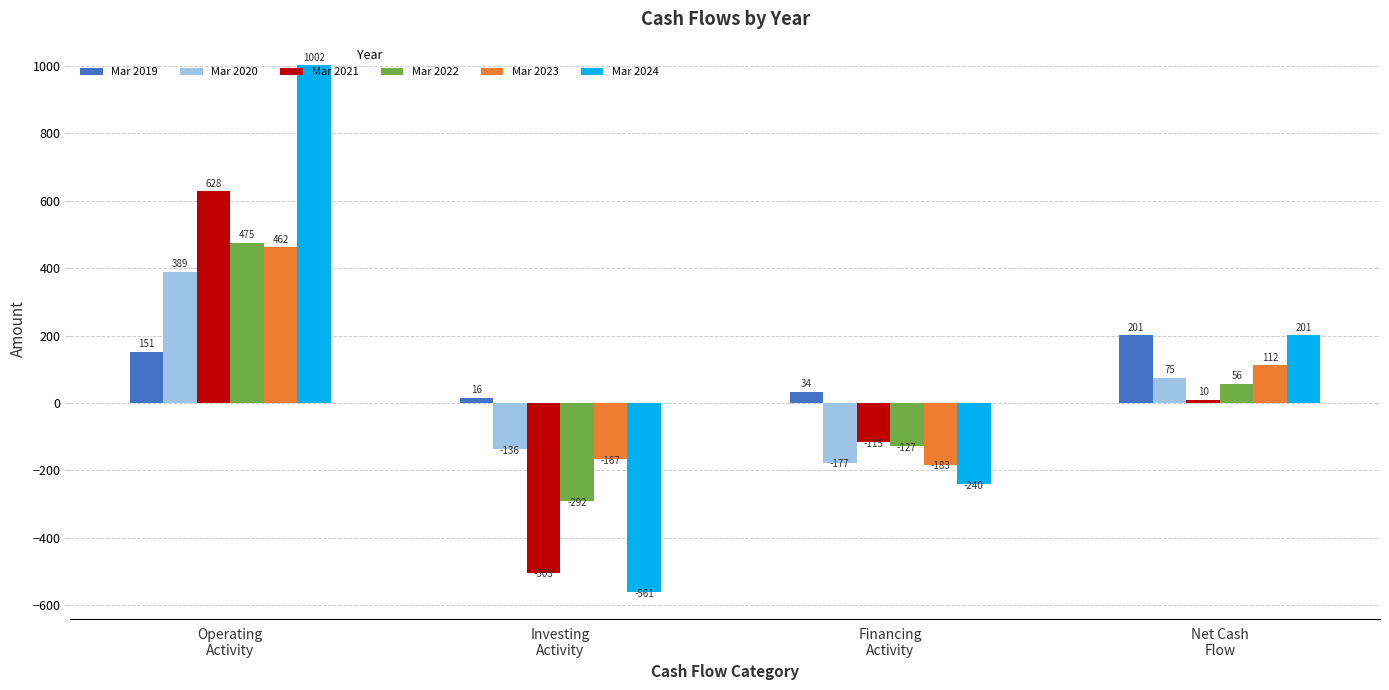

Rank the series by their maximum value, from lowest to highest.

Mar 2019, Mar 2020, Mar 2023, Mar 2022, Mar 2021, Mar 2024